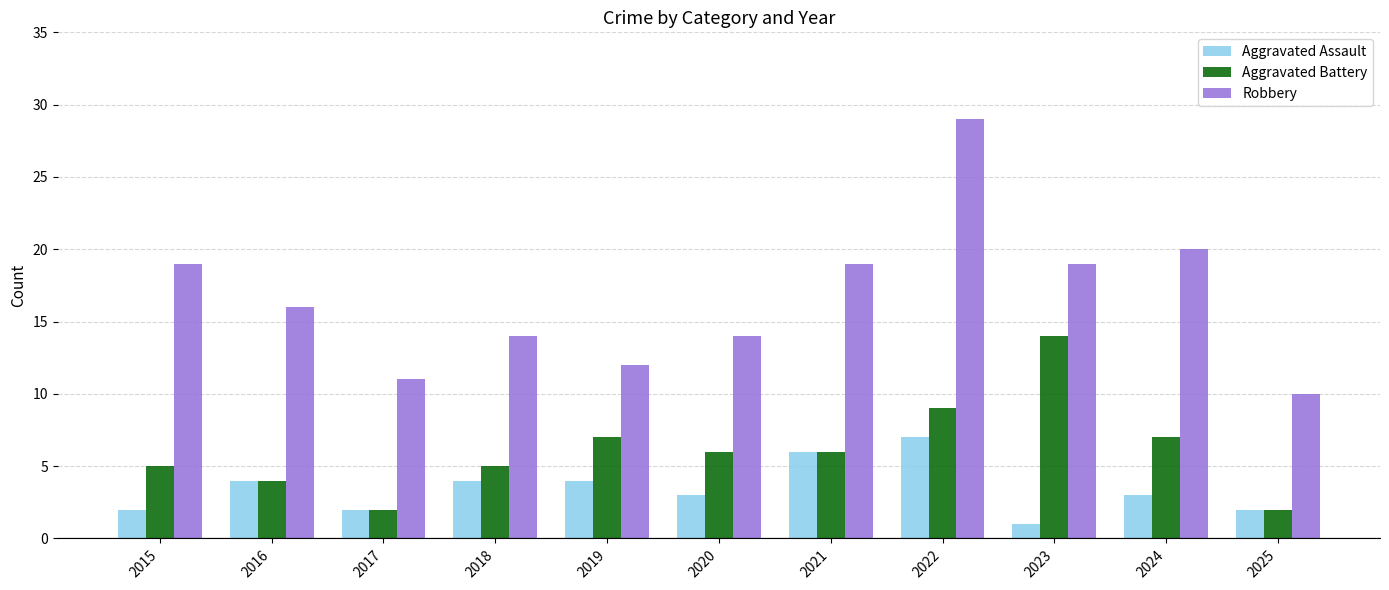

How many bars are there in total?

33